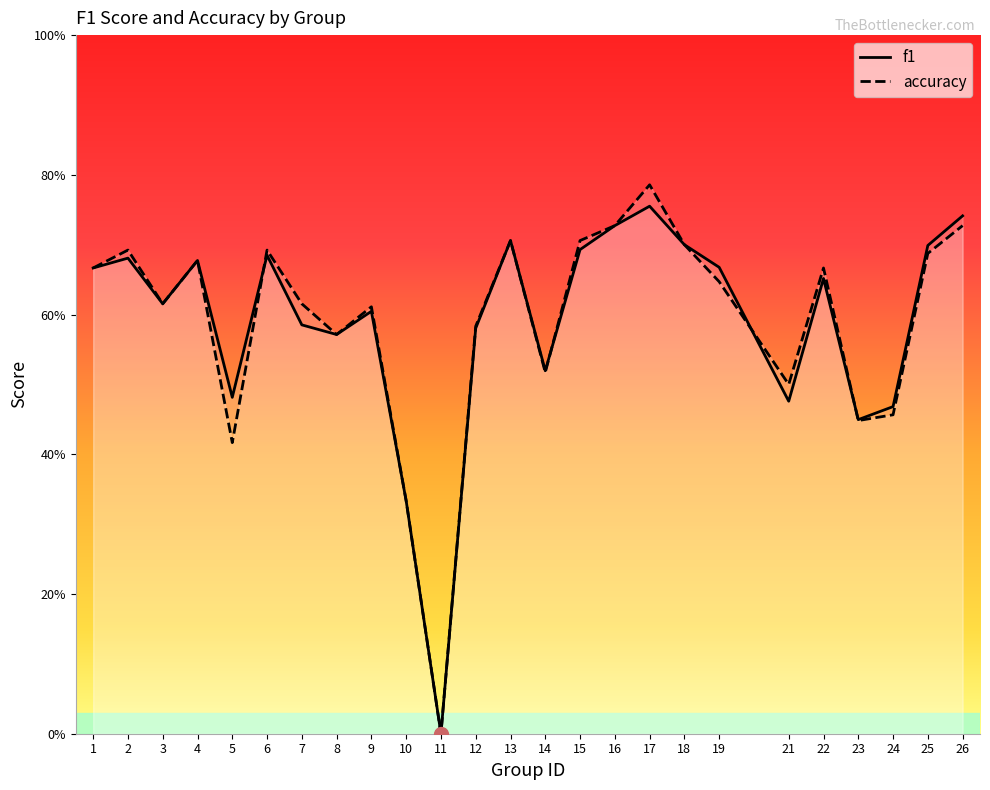

How many data points in f1 are above 0?

24